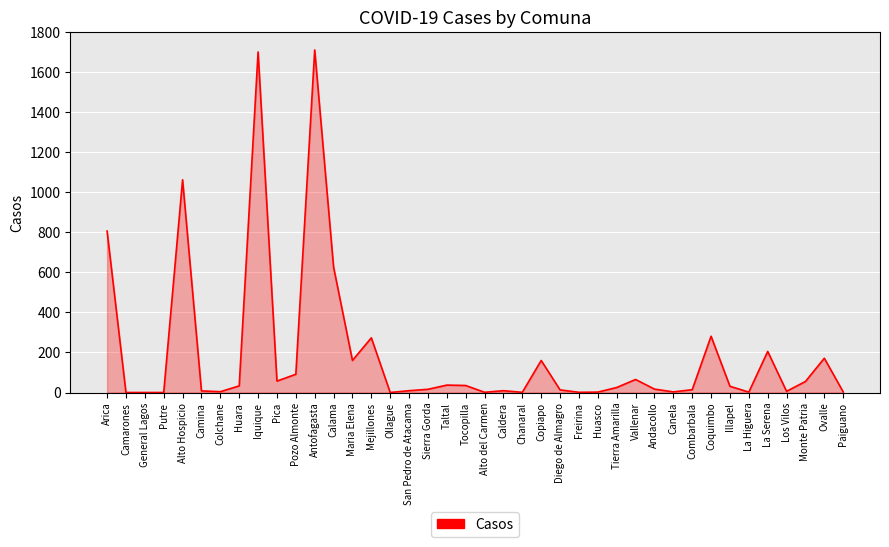

What position from the left is La Higuera?

35